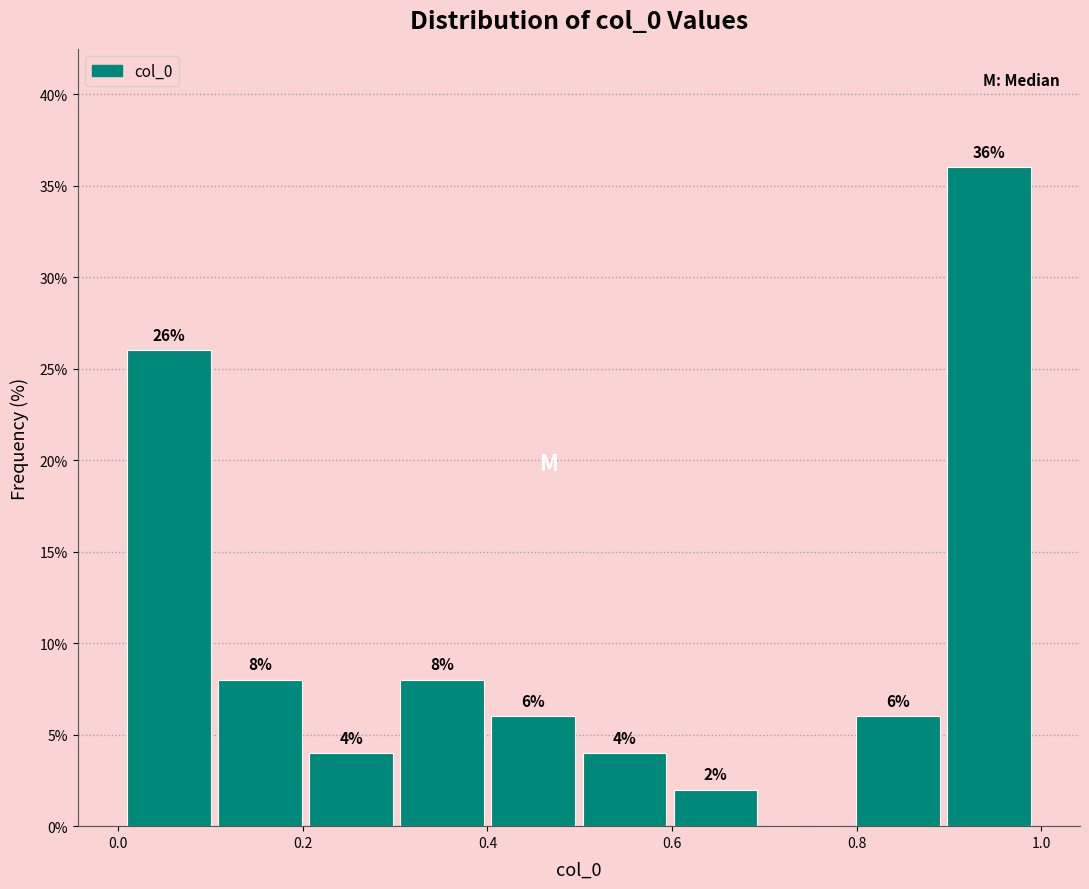

Over which range of the x-axis is the bar tallest?

0.9 to 1.0